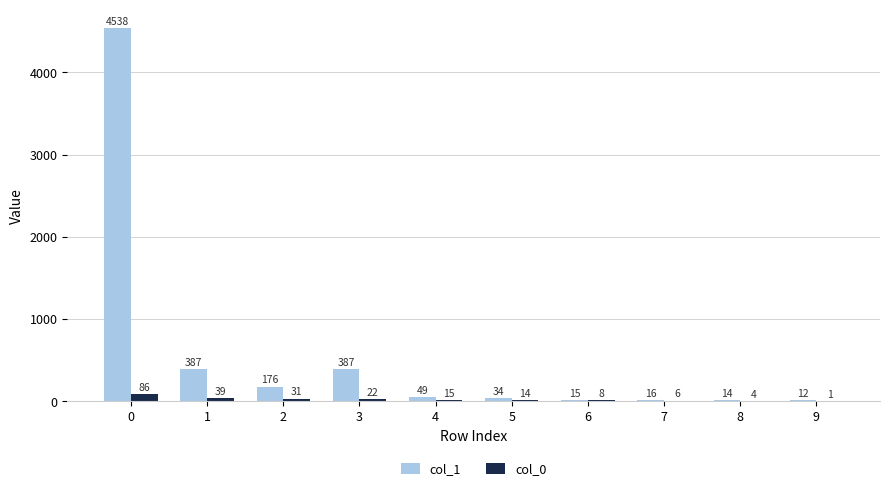

Are the bars horizontal?

No